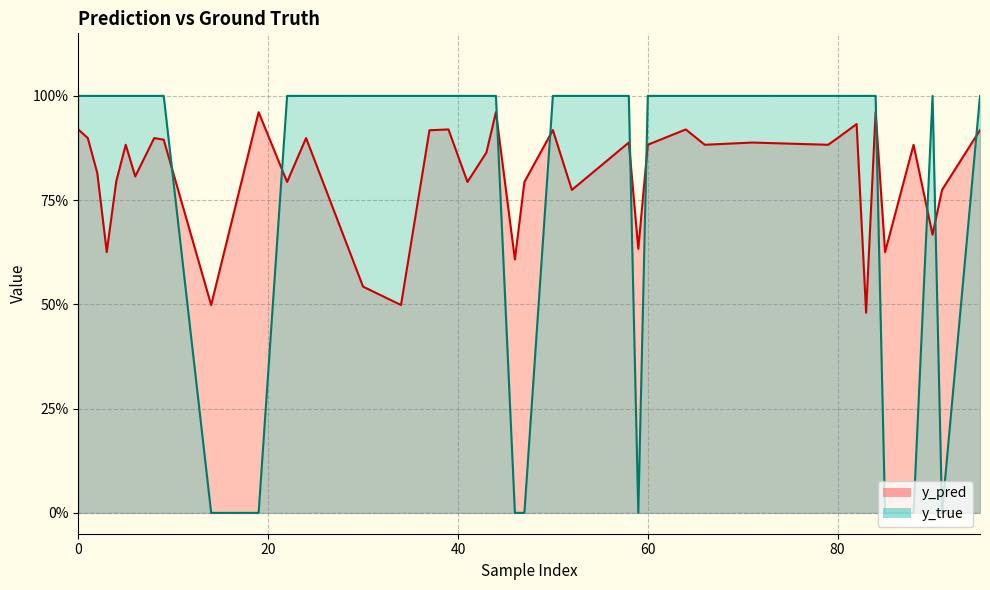

What is the average value of the y_true series?

0.8